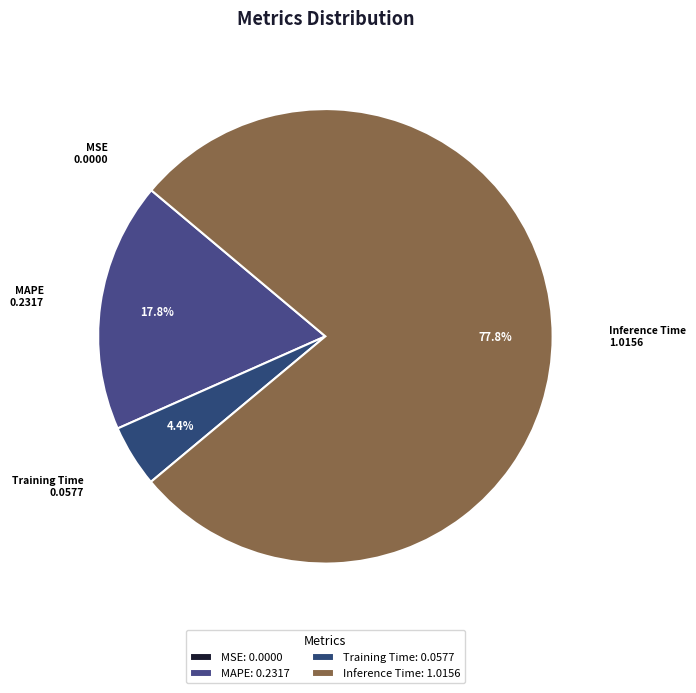

Which slice represents more than half of the pie?

Inference Time: 1.0156